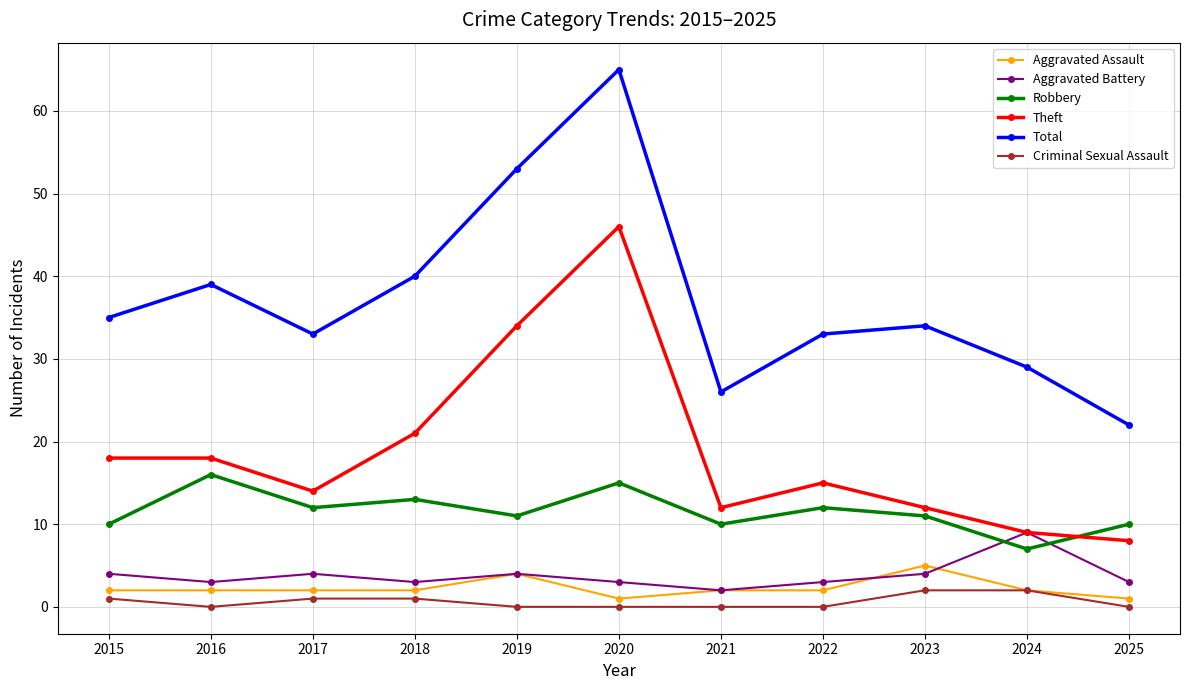

True or false: Total and Aggravated Assault cross at least once.

False